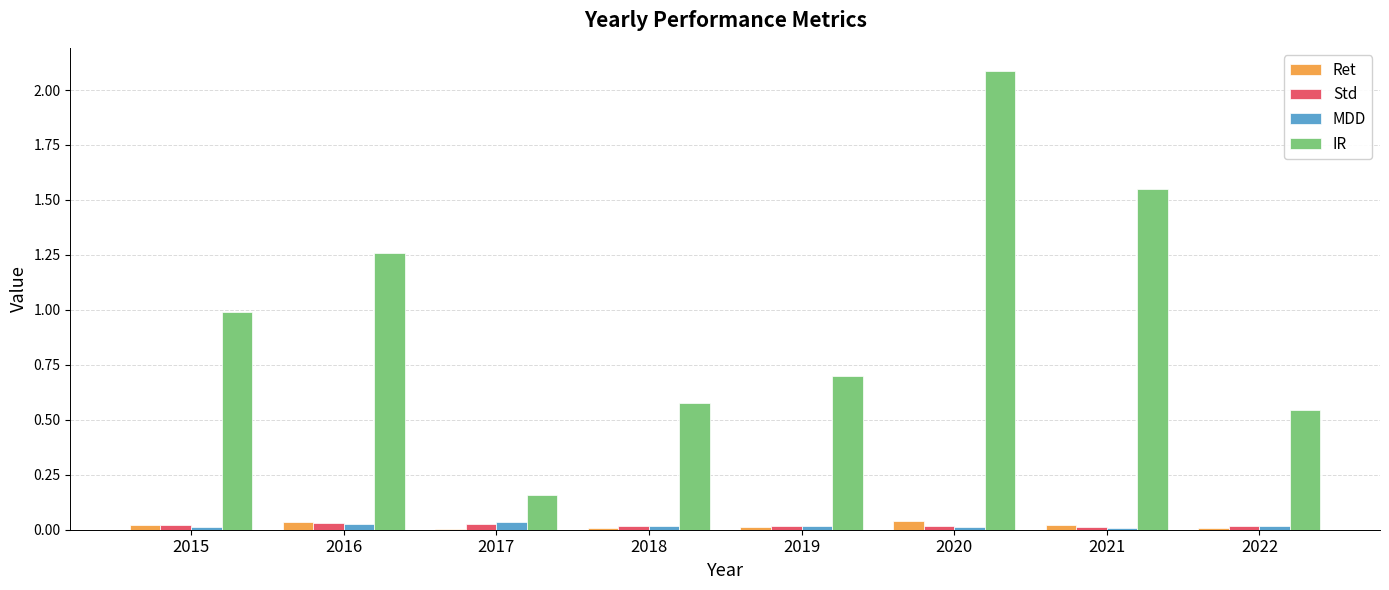

How many Ret values are between 0 and 1?

8